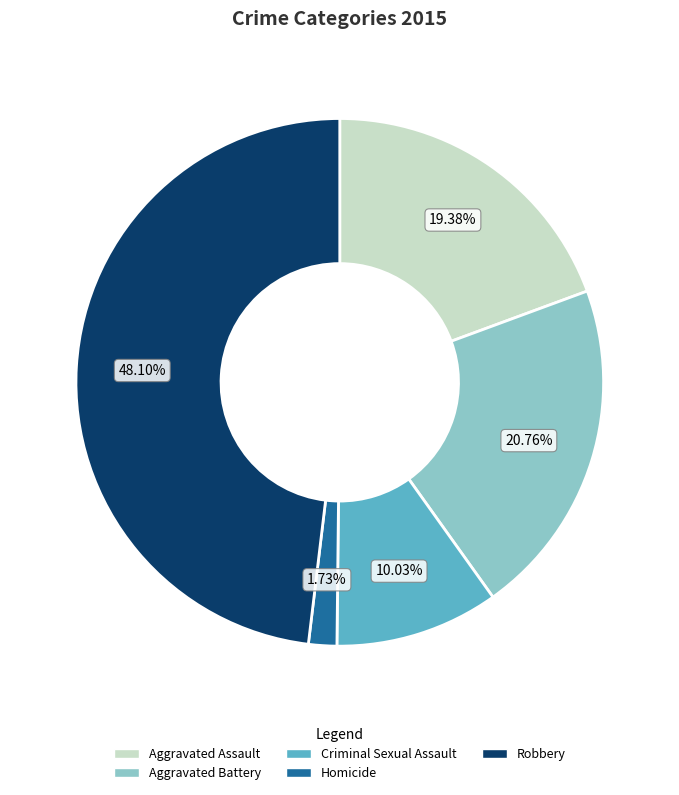

Is the sum of Robbery and Aggravated Battery greater than half?

Yes